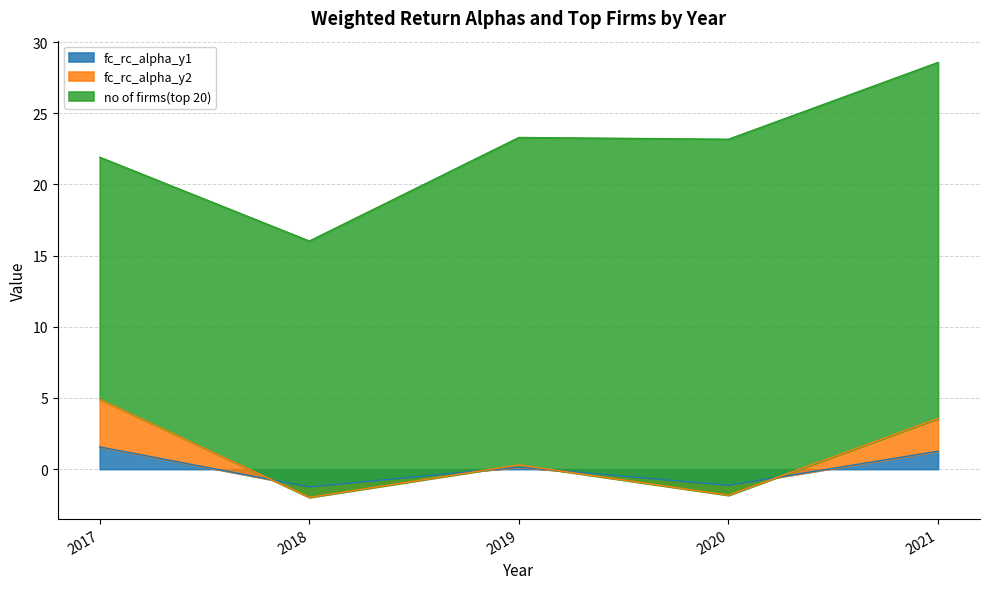

The value of fc_rc_alpha_y1 at 2018 is -1.2. True or false?

True